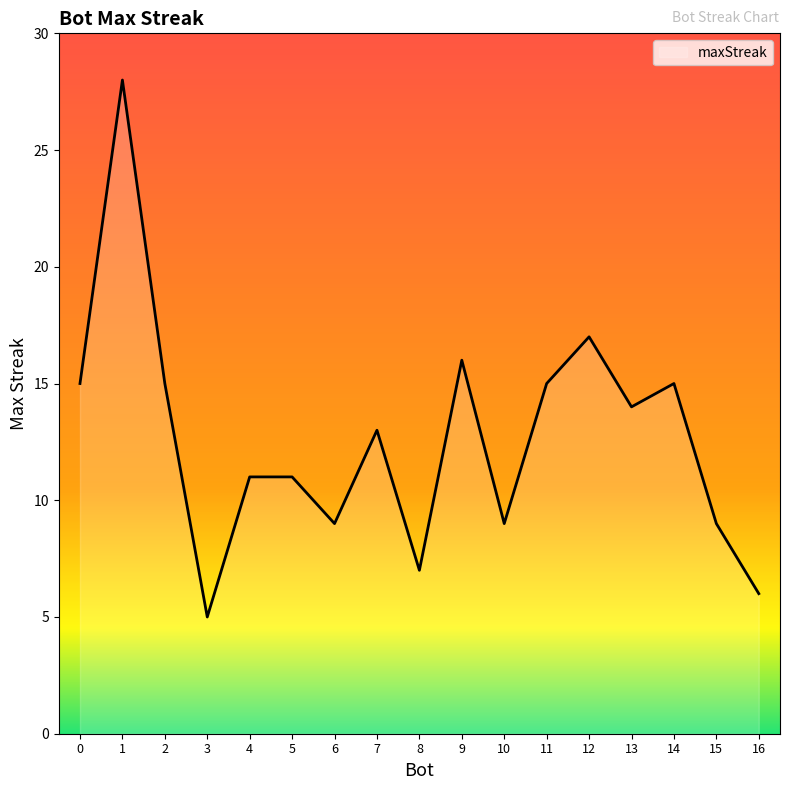

What is the difference between the second highest and second lowest values?

11